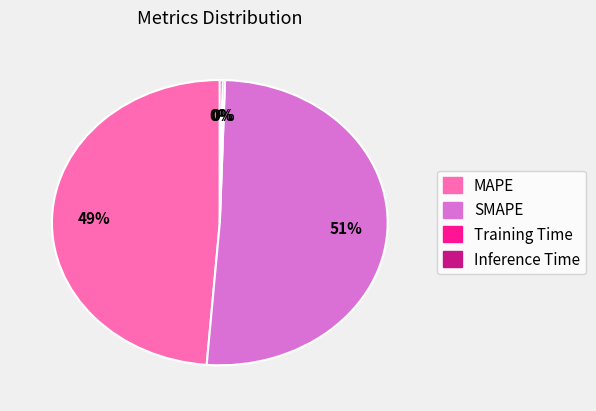

Is the sum of MAPE and SMAPE greater than half?

Yes